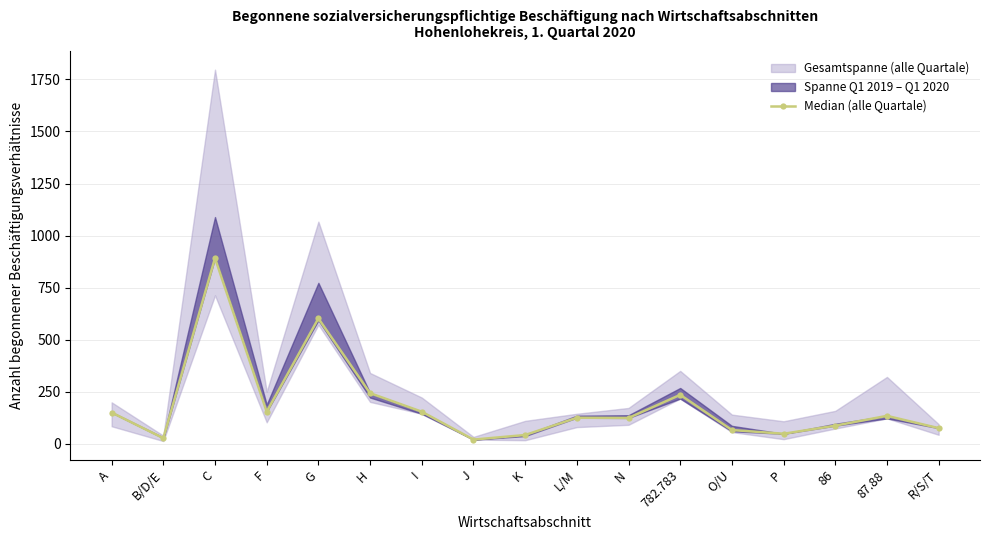

What is the change in value from F to O/U?

-88